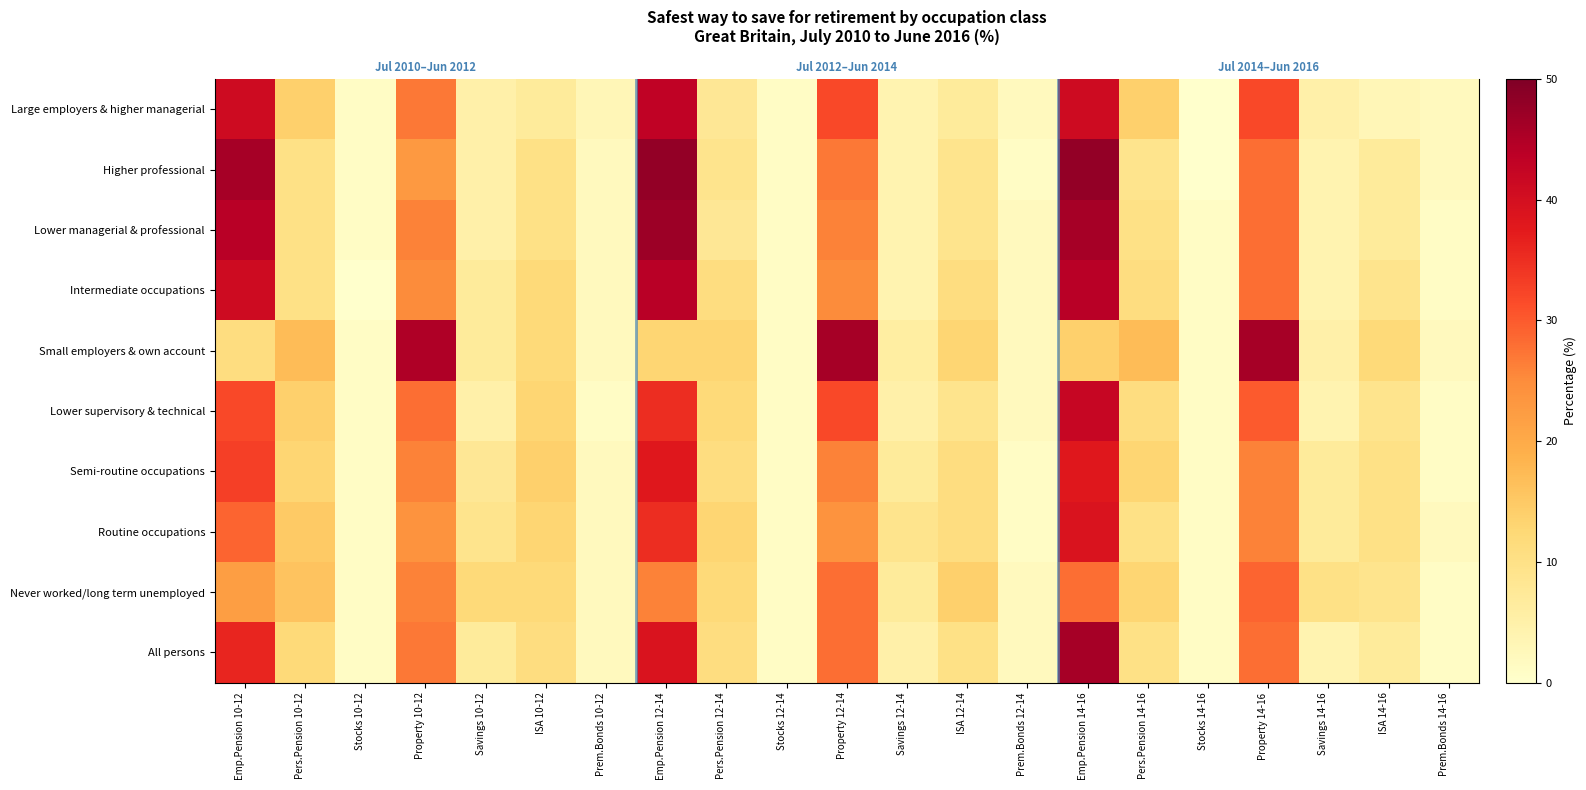

What is the total value across all series at Stocks 10-12?

9